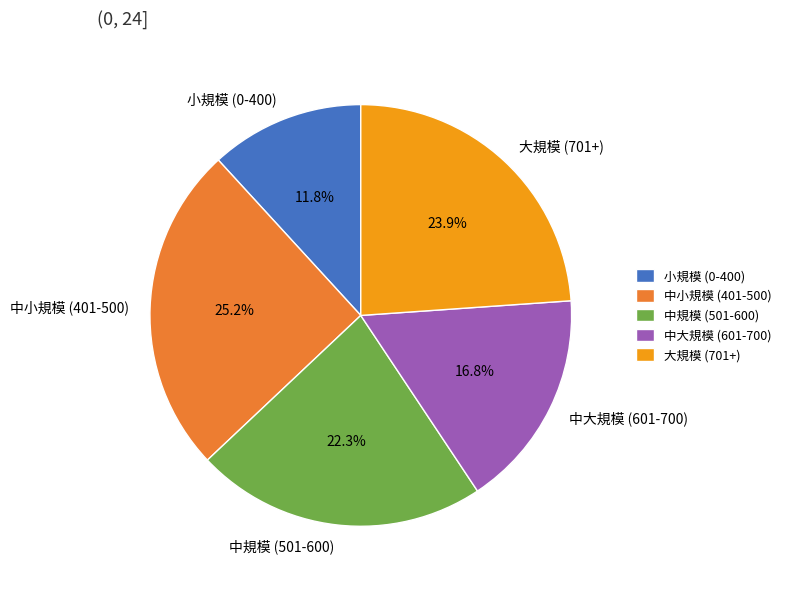

Is there a majority slice in this chart?

No